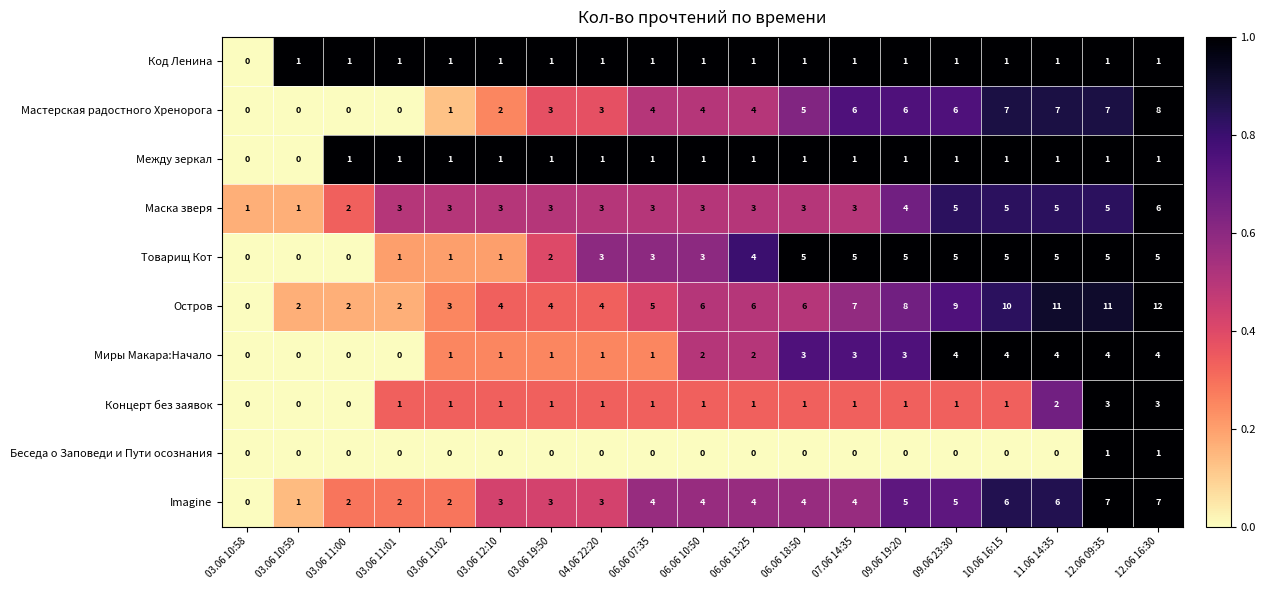

At which category is the sum across all series the highest?

12.06 16:30